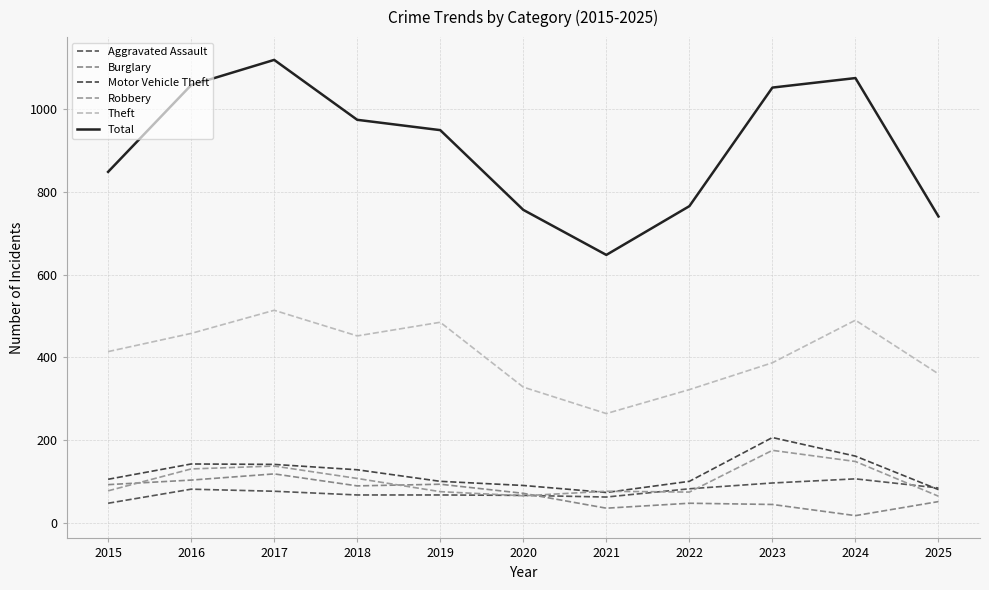

At which label does Total reach its minimum?

2021